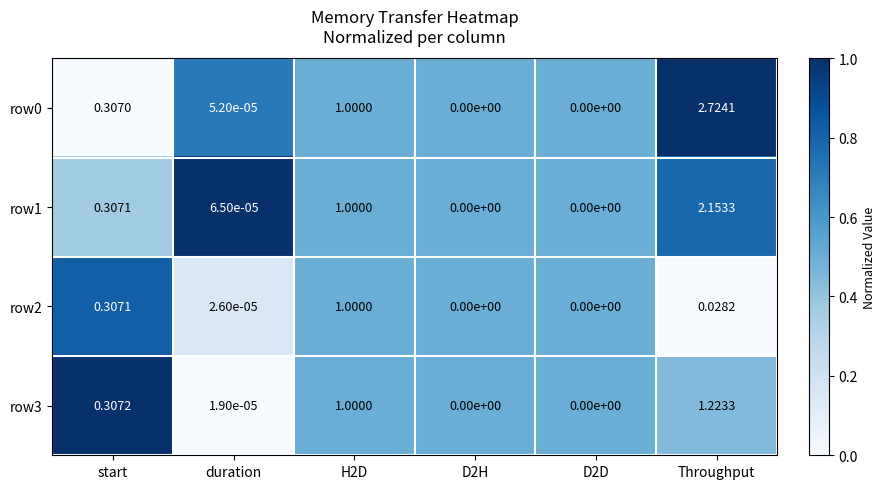

Is the value of row1 at Throughput greater than the value of row0 at start?

Yes